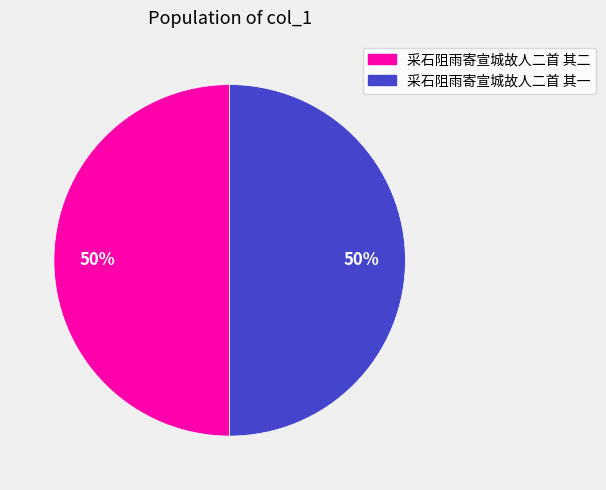

Is the sum of 采石阻雨寄宣城故人二首 其二 and 采石阻雨寄宣城故人二首 其一 greater than half?

Yes